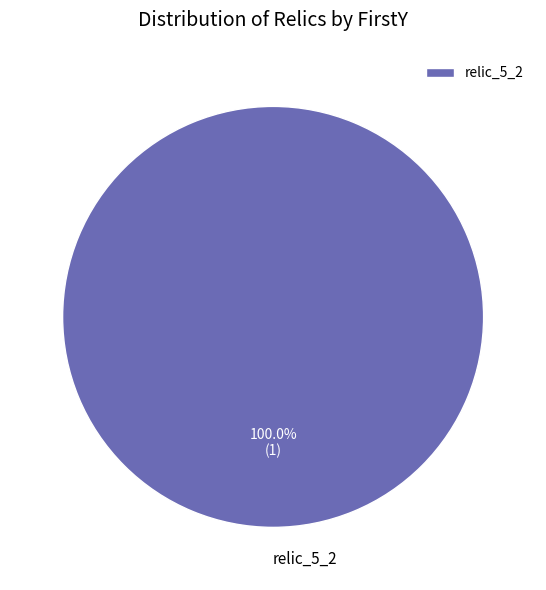

Rank the categories by value from lowest to highest.

relic_5_2